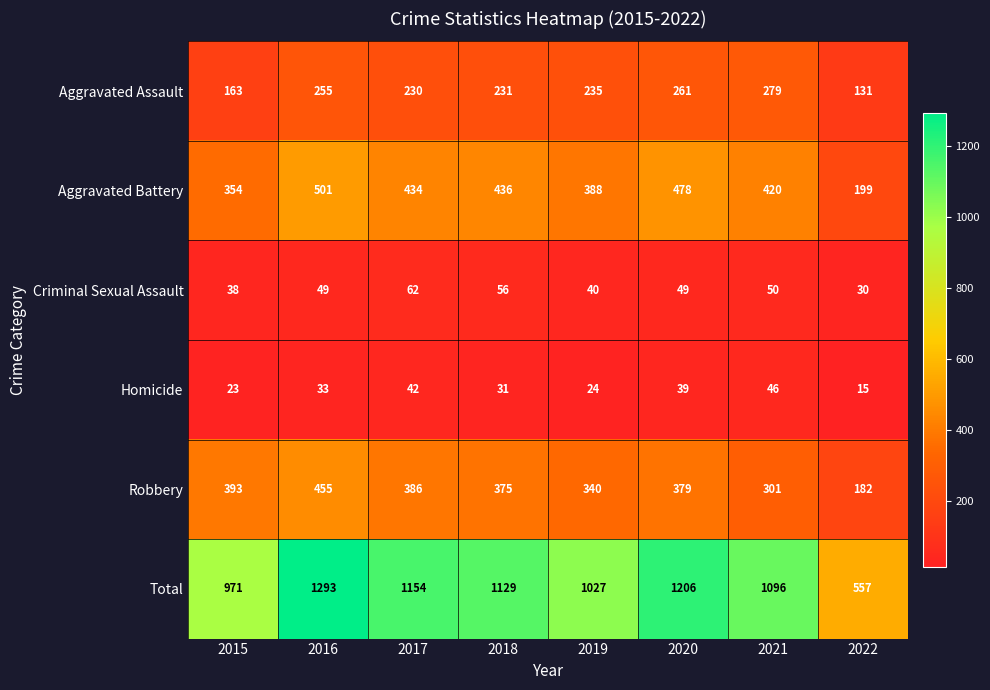

Between 2015 and 2019, which series saw the biggest shift?

Aggravated Assault